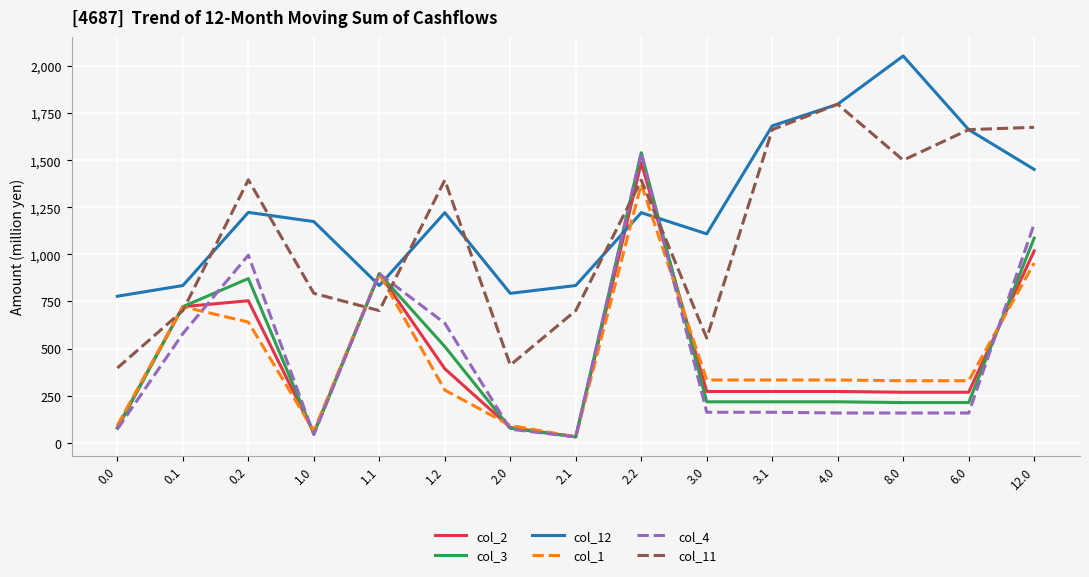

Which series has the largest total across all categories?

col_12